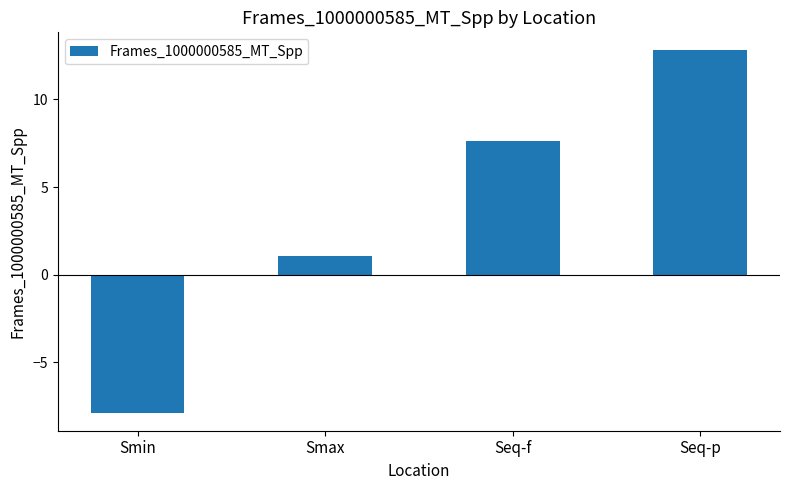

The value at Seq-p is 12.8. True or false?

True